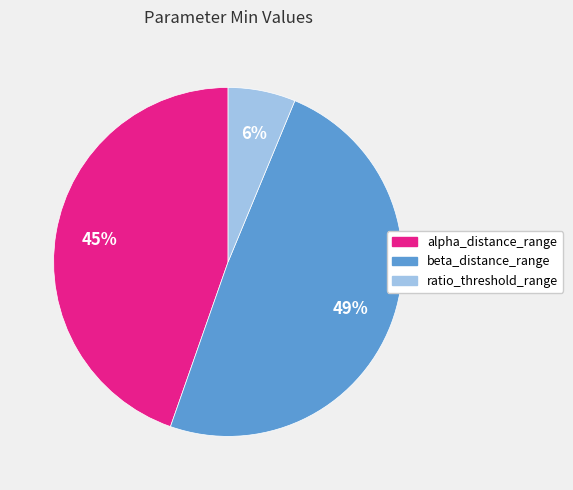

Is the sum of ratio_threshold_range and alpha_distance_range greater than half?

Yes